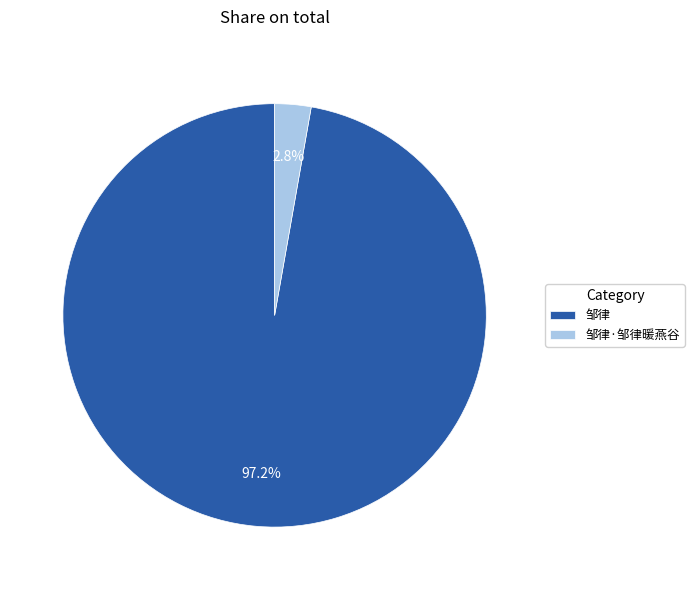

To the nearest percent, what is the difference between the 邹律·邹律暖燕谷 and 邹律 slice percentages?

94%